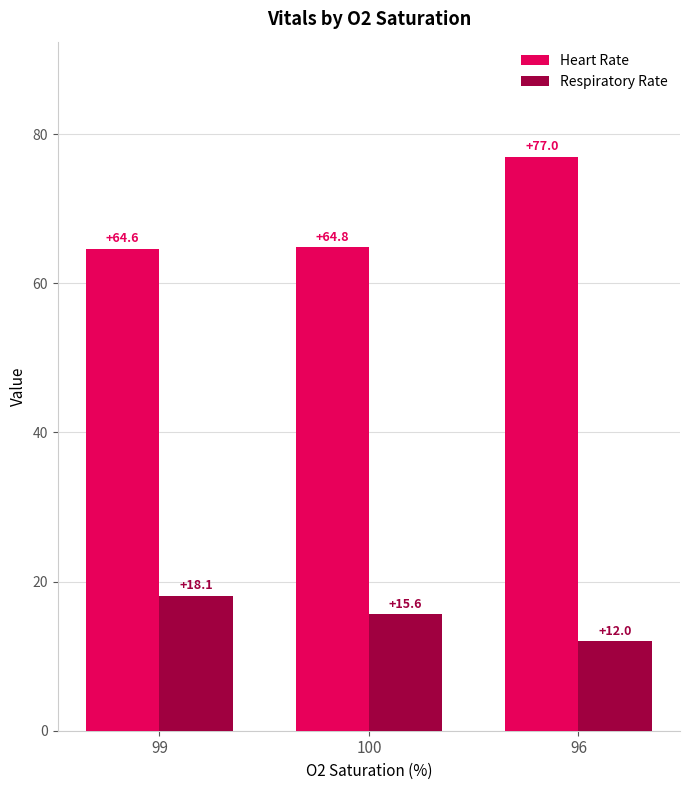

What is the sum of the Heart Rate values at 96 and 100?

141.8